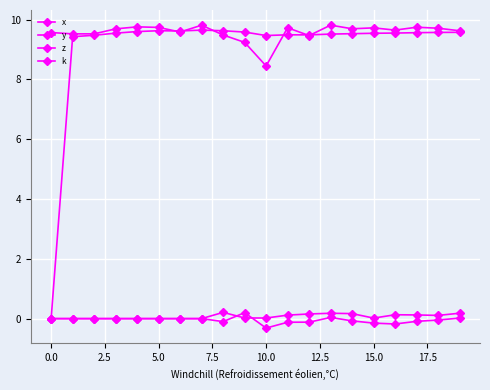

How many data points in z are less than 9?

1